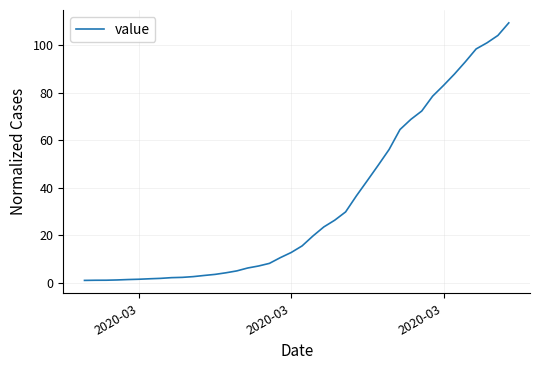

How many values are below 15?

20